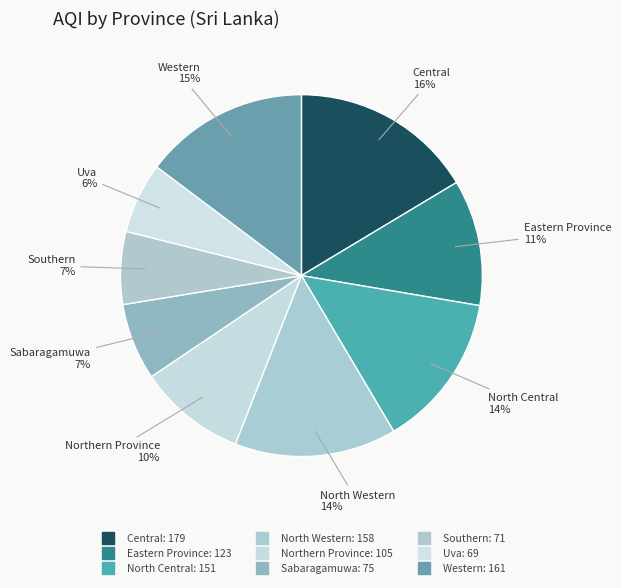

The Sabaragamuwa slice represents 7% of the pie. True or false?

True